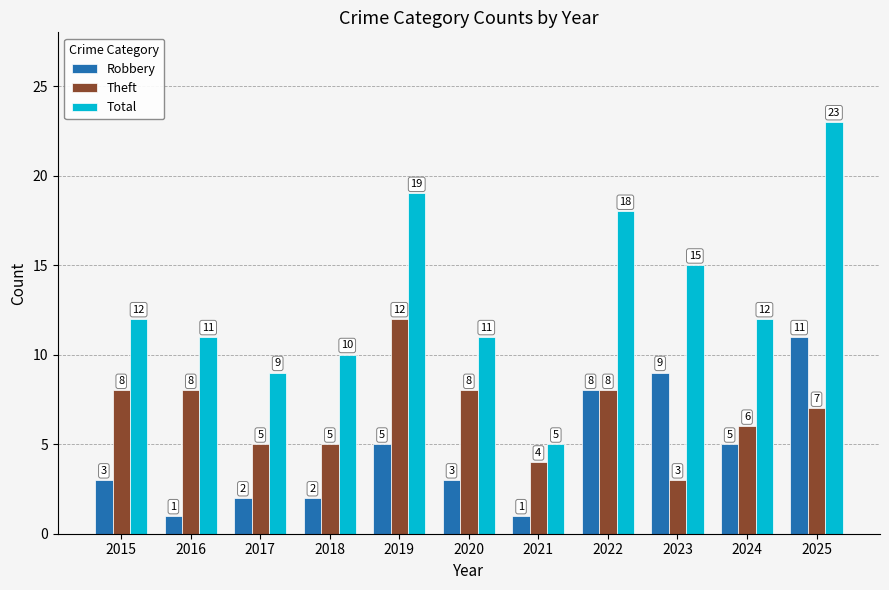

The value of Total at 2025 is 33. True or false?

False